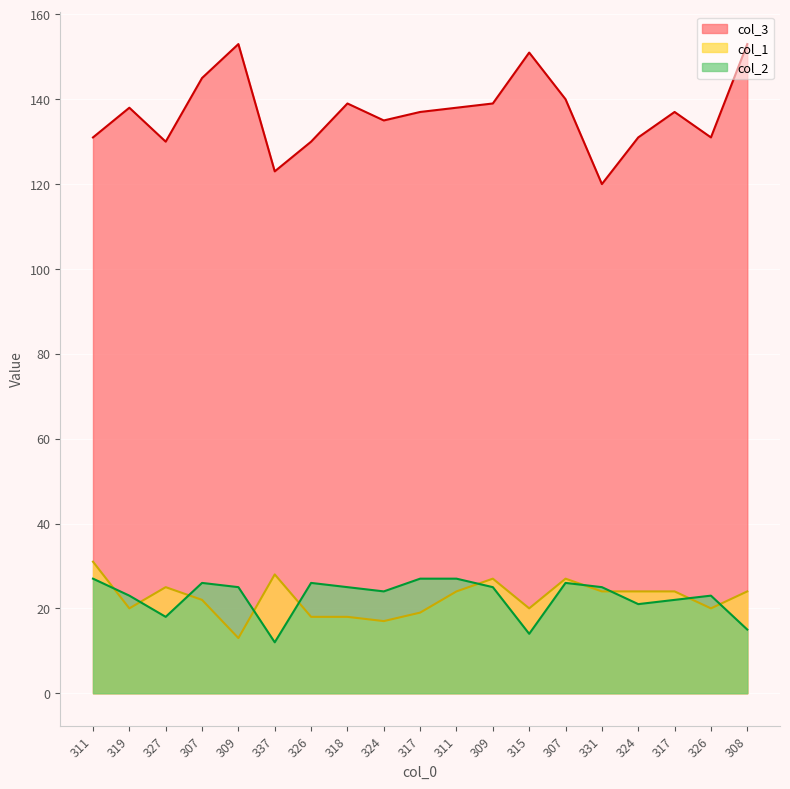

Which series has the largest total across all categories?

col_3